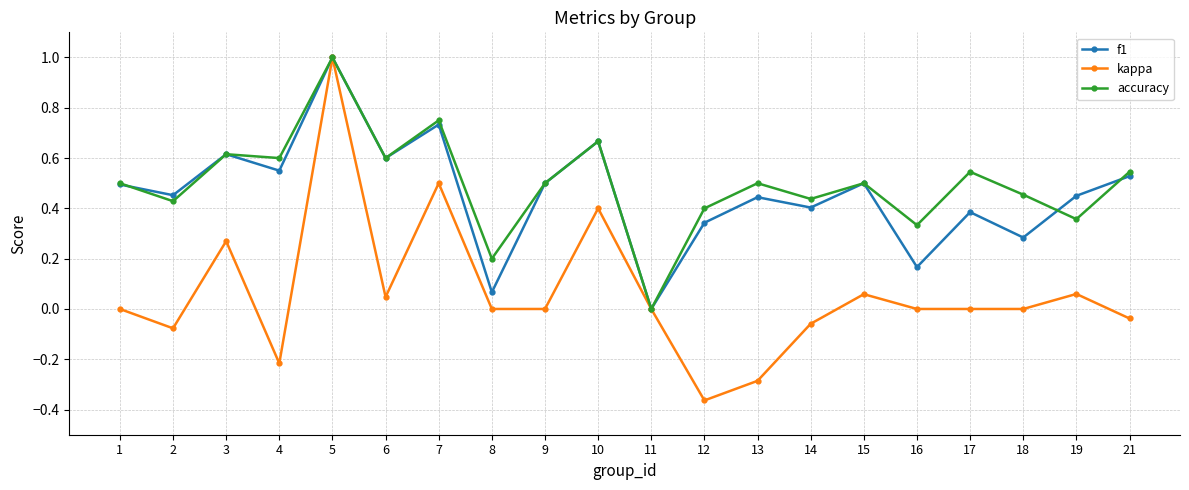

Where is the first local minimum for accuracy?

2